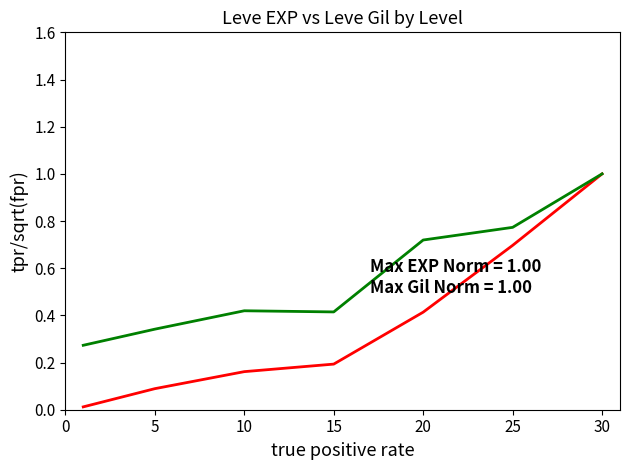

What is the greatest value displayed?

1.0